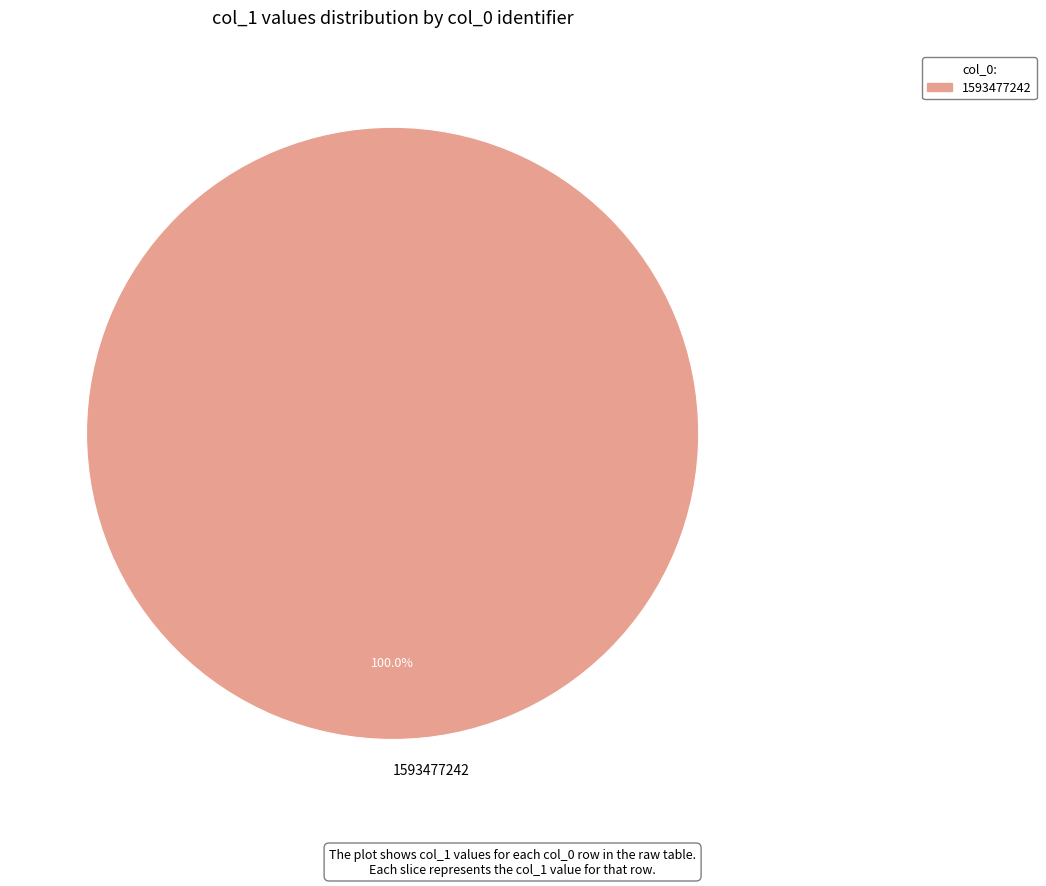

Count the number of slices in the pie.

1